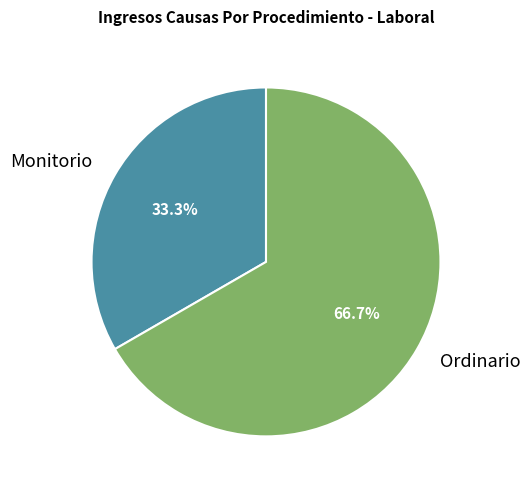

What is the majority slice?

Ordinario